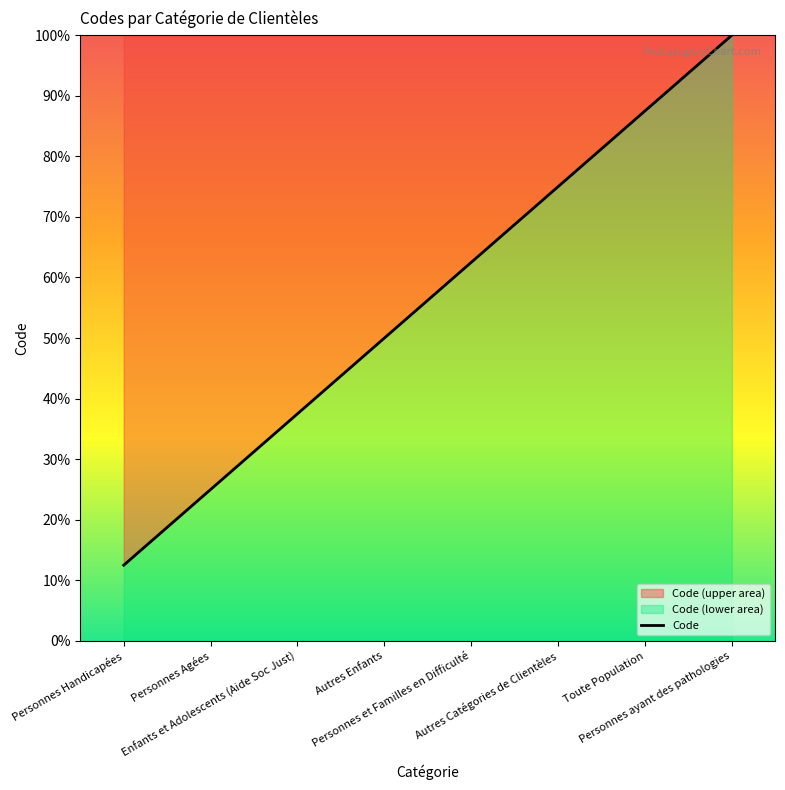

How many lines are shown in the chart?

1